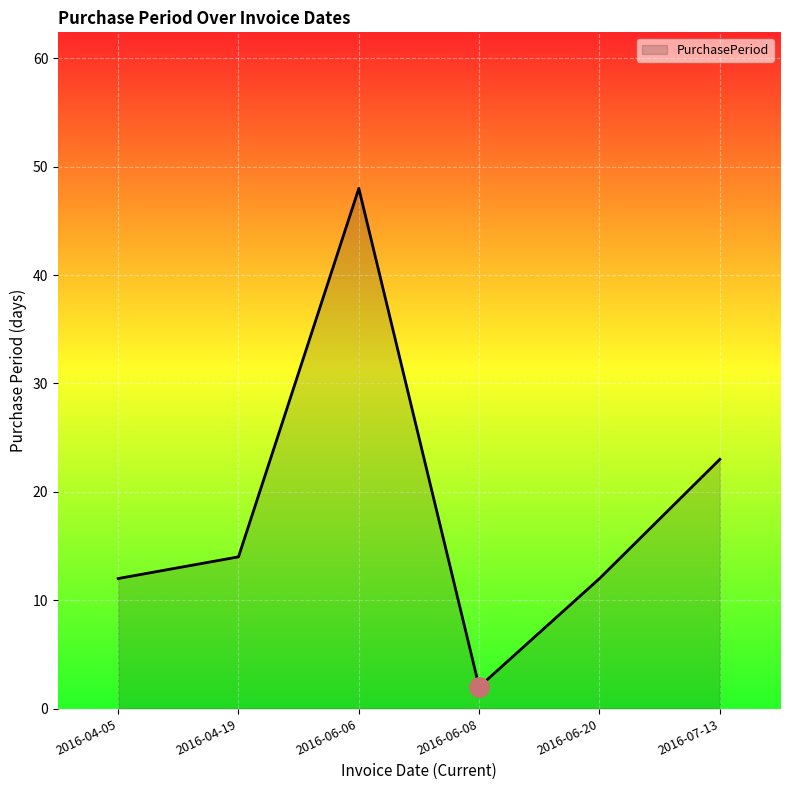

Does the chart display data point markers on the line(s)?

No